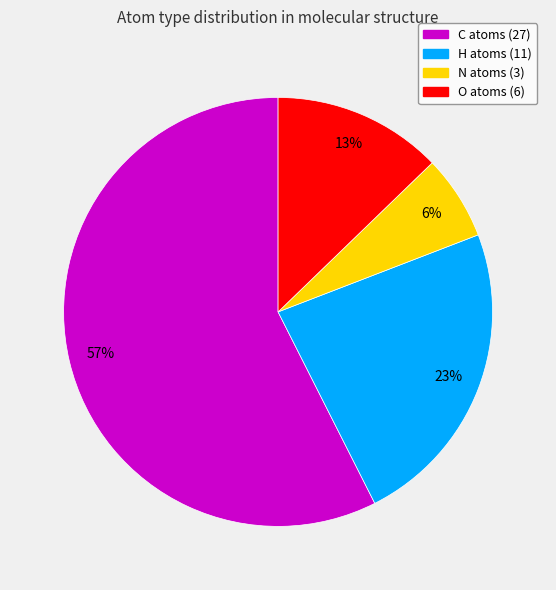

Does any single category account for the majority?

Yes